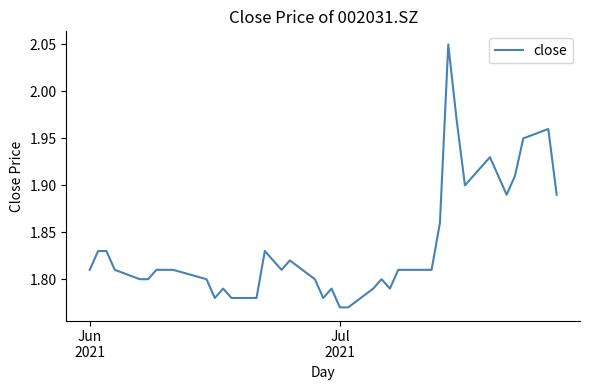

What is the difference between the maximum and minimum values?

0.3